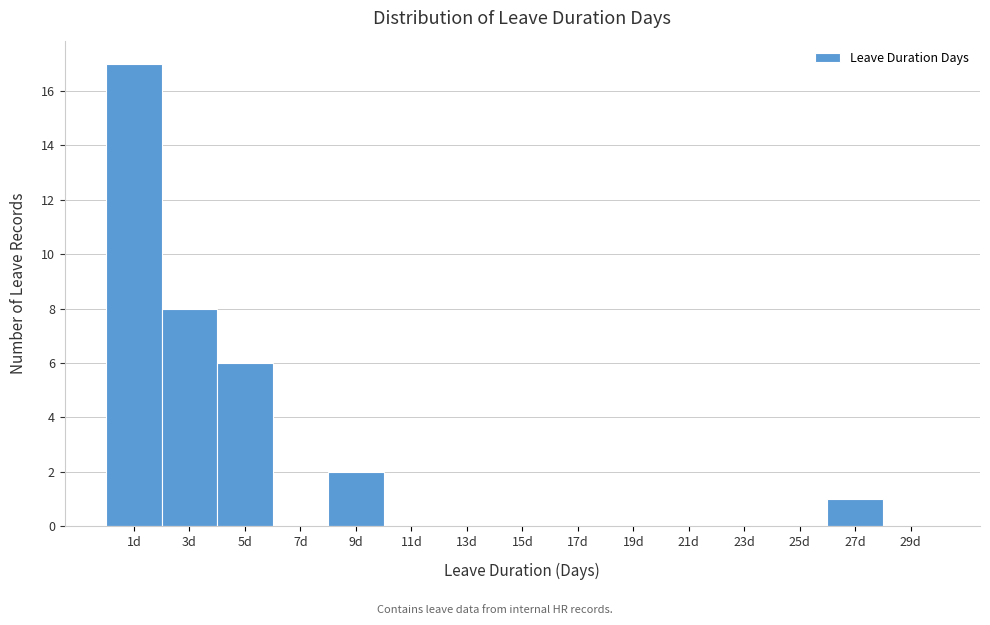

Reading left to right, extract all data points from this chart.

1d=17	3d=8	5d=6	7d=0	9d=2	11d=0	13d=0	15d=0	17d=0	19d=0	21d=0	23d=0	25d=0	27d=1	29d=0